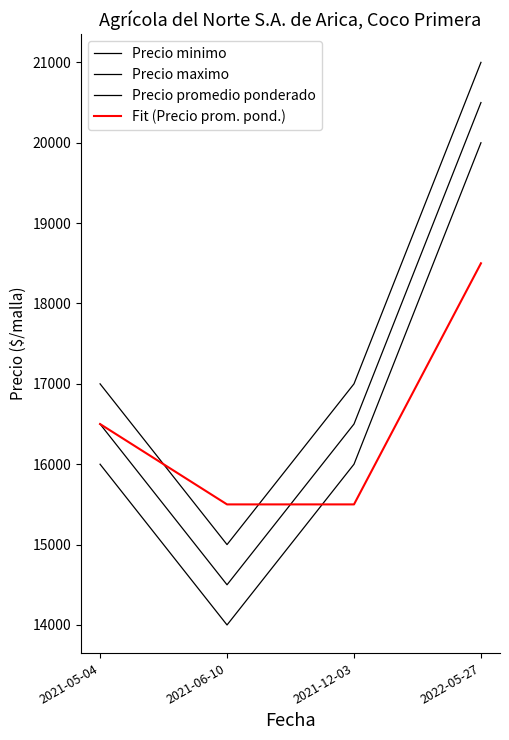

What is the value of the Precio maximo point at the 4th from the left?

21000